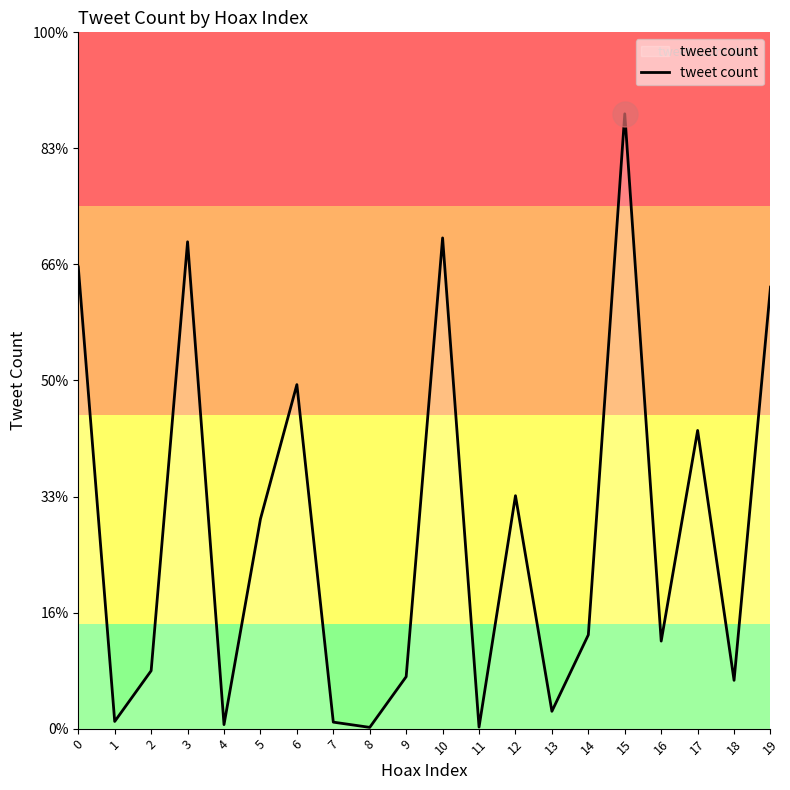

What value does the data have at 5, to the nearest 50?

16550